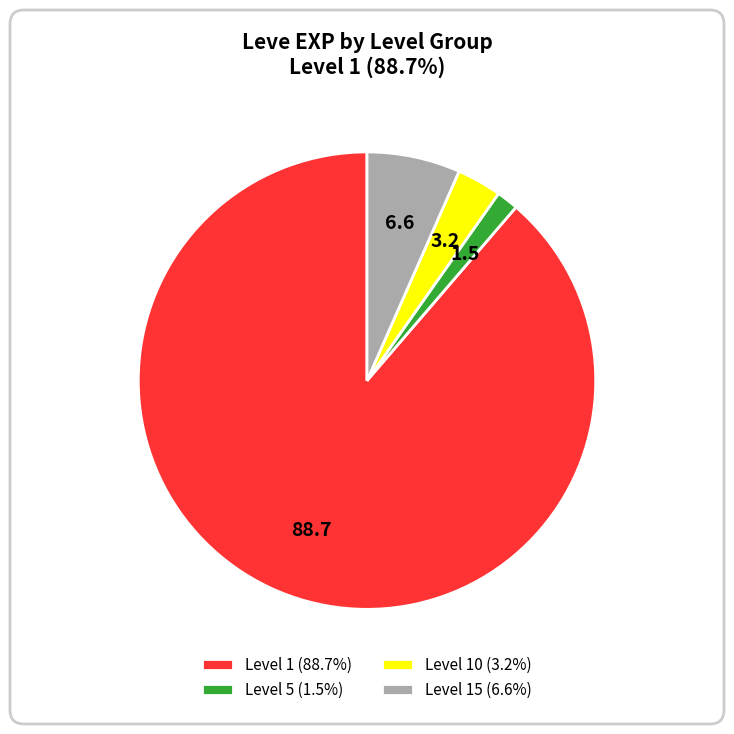

Do Level 10 (3.2%) and Level 5 (1.5%) together represent more than half of the pie?

No